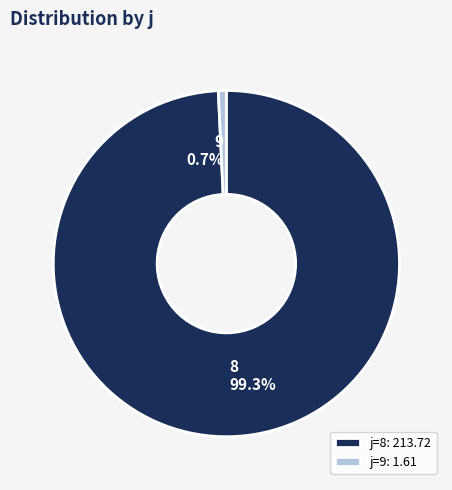

What percentage is the 9 slice, to the nearest percent?

1%